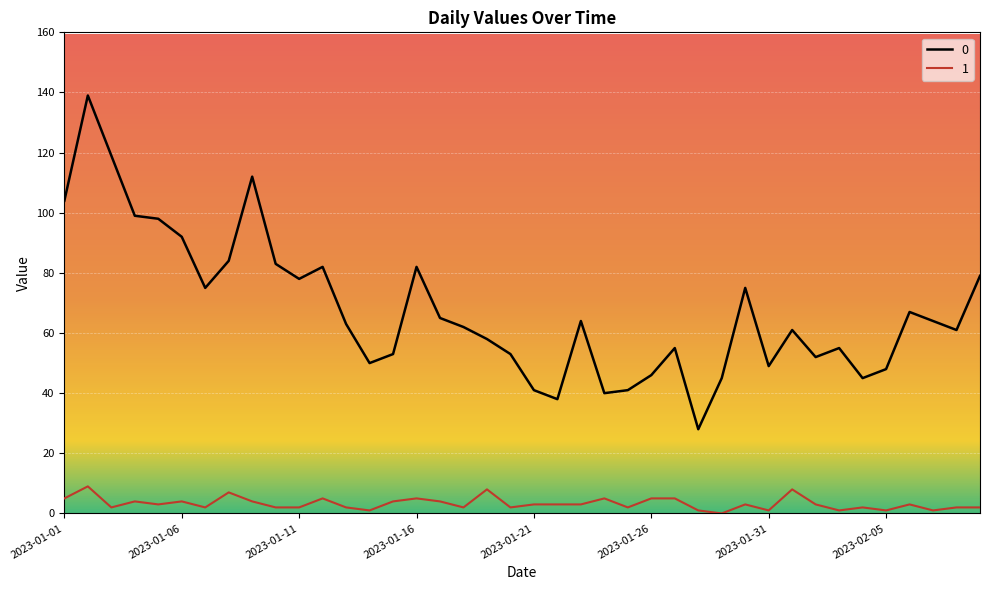

True or false: 0 has a value of 61 at 2023-02-08.

True